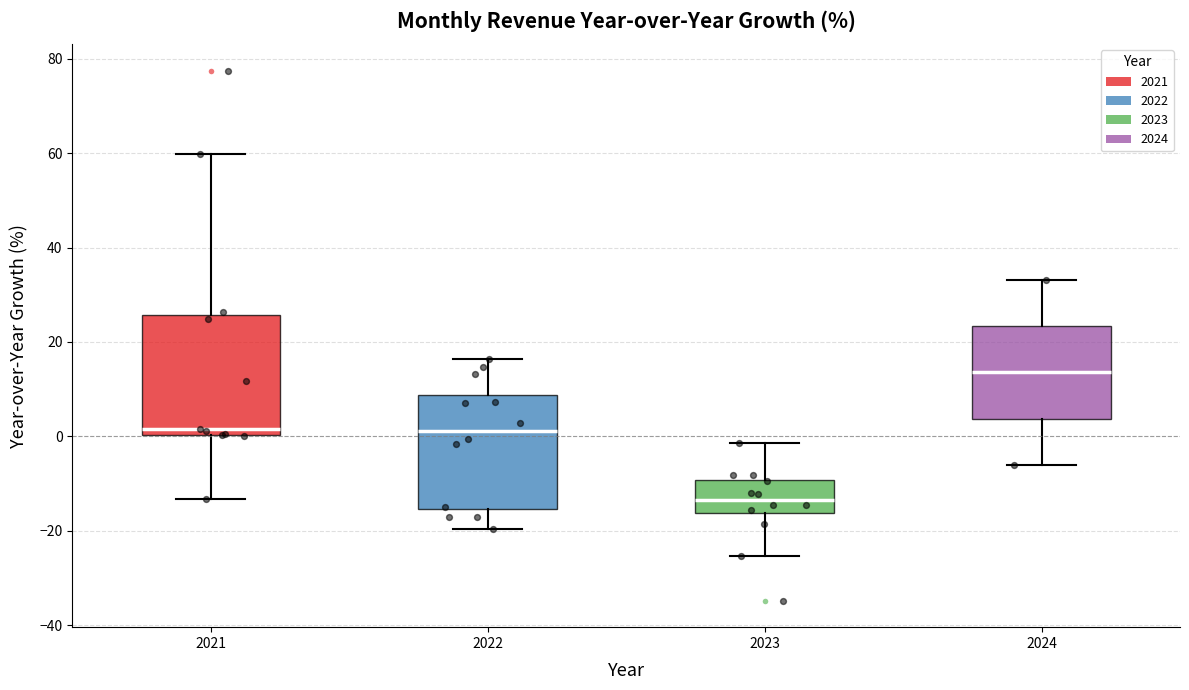

Where is the lower edge of the box at x = 2023 on the y-axis? The values are not printed on the chart, so give them approximately, as read against the axis.

-16